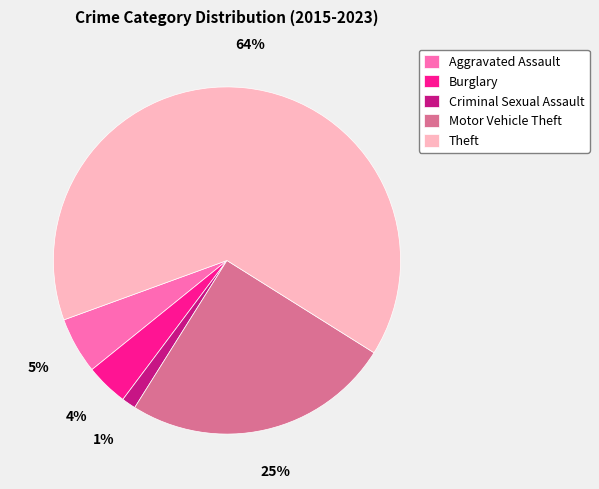

Is it true that Aggravated Assault is 20% of the pie?

False